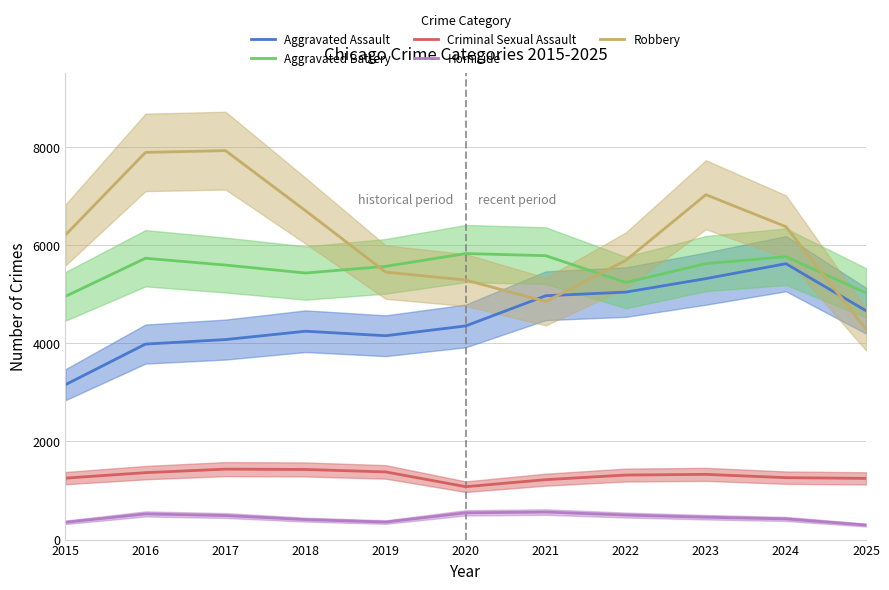

True or false: Aggravated Assault has a value of 1132 at 2016.

False